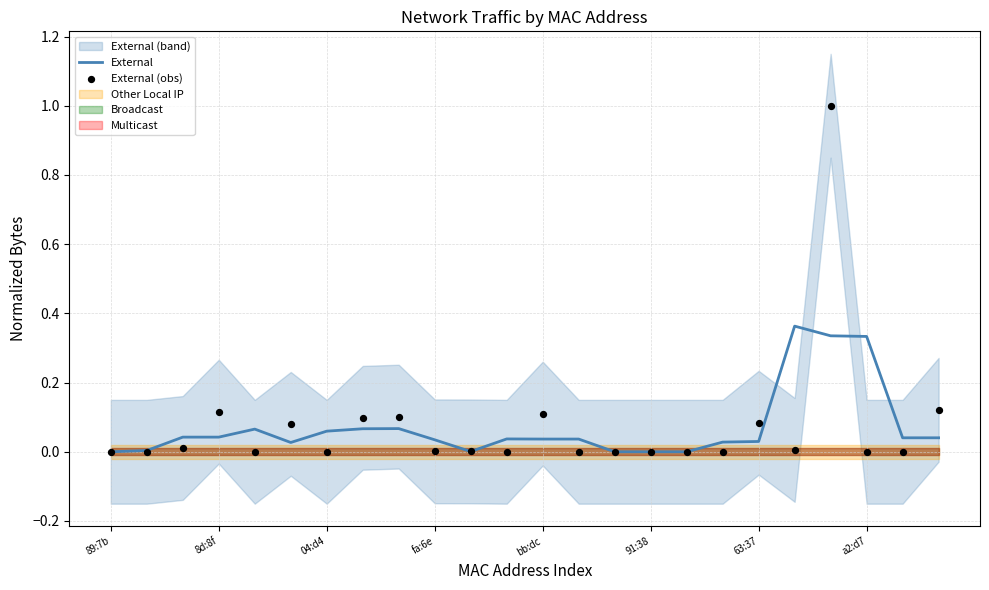

What is the total value across all series at 23?

0.2